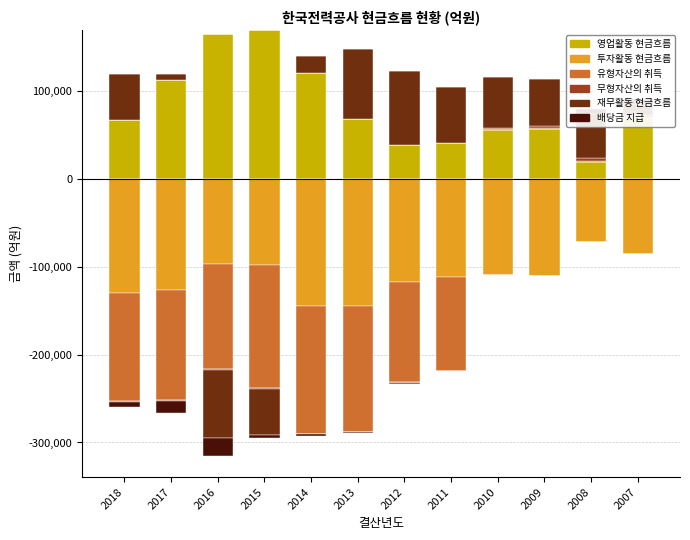

What is the difference between the maximum and second lowest values in the 재무활동 현금흐름 series?

83754.9